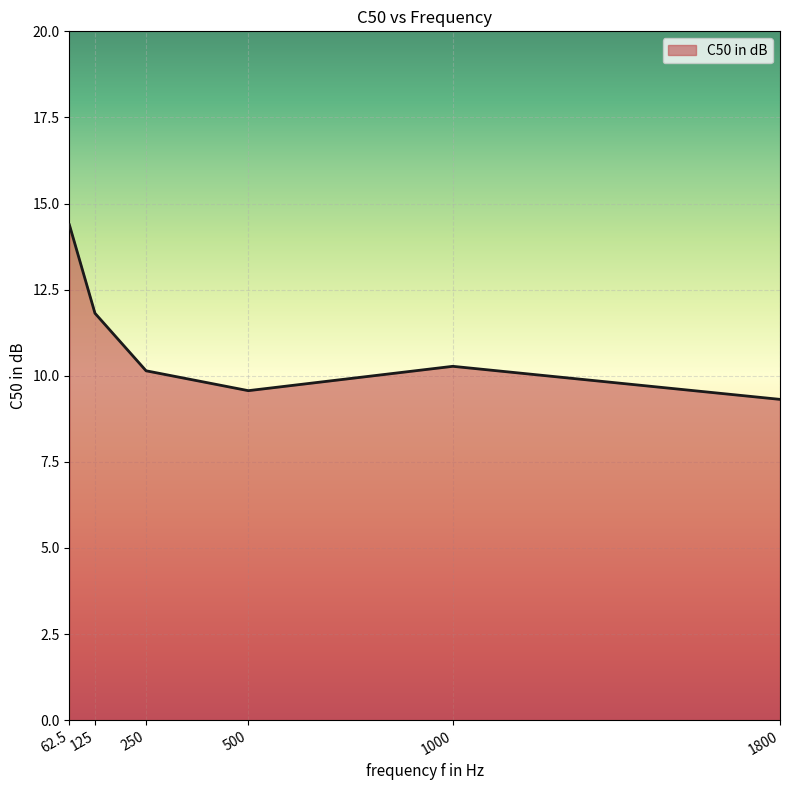

The chart shows a value of 10.1 at 250. True or false?

True